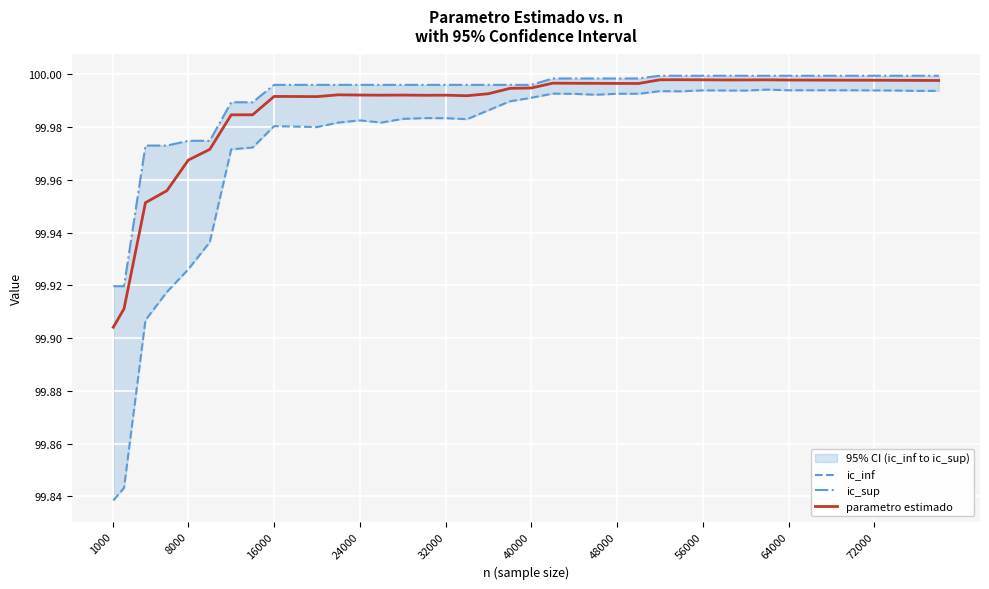

At which label does parametro estimado reach its minimum?

1000